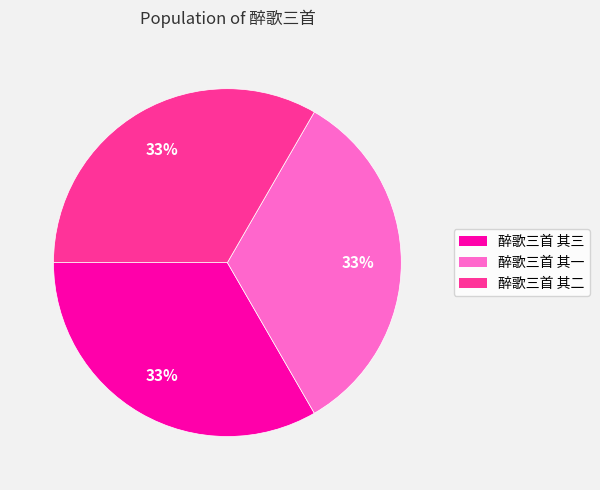

Approximately how many times larger is the value at 醉歌三首 其三 compared to 醉歌三首 其二?

1.0